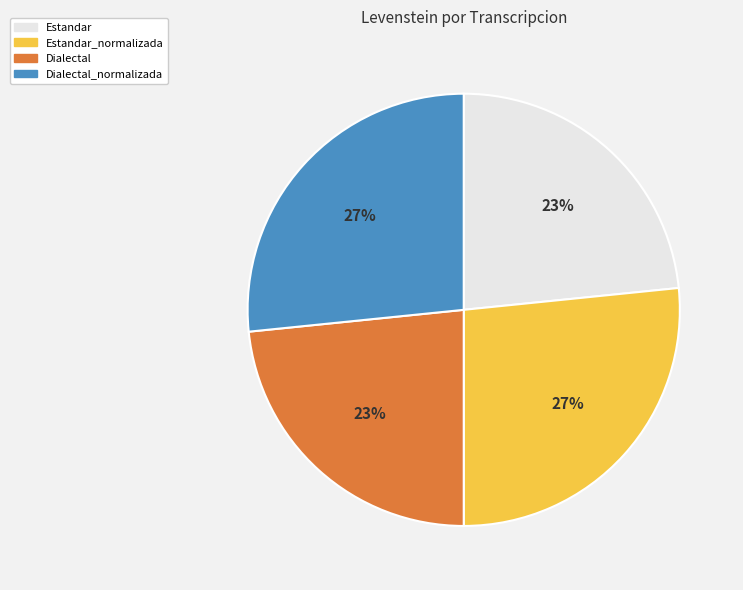

To the nearest percent, what is the combined percentage of Estandar and Dialectal_normalizada?

50%